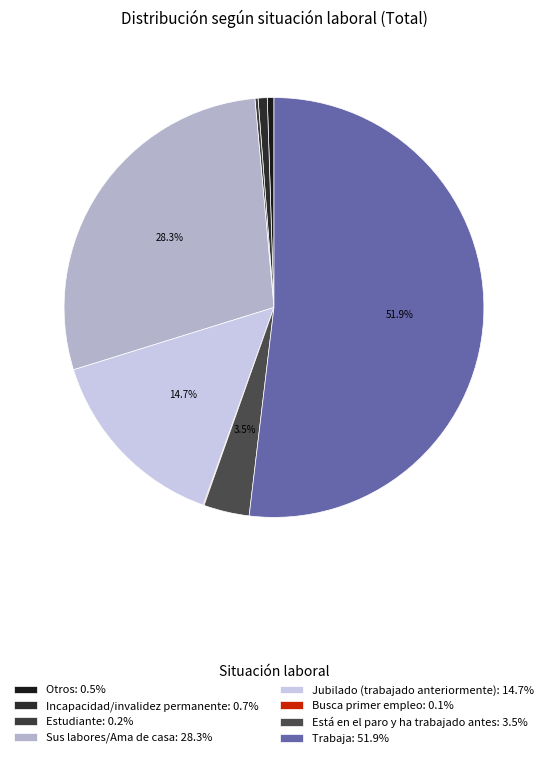

What is the largest slice in the pie chart?

Trabaja